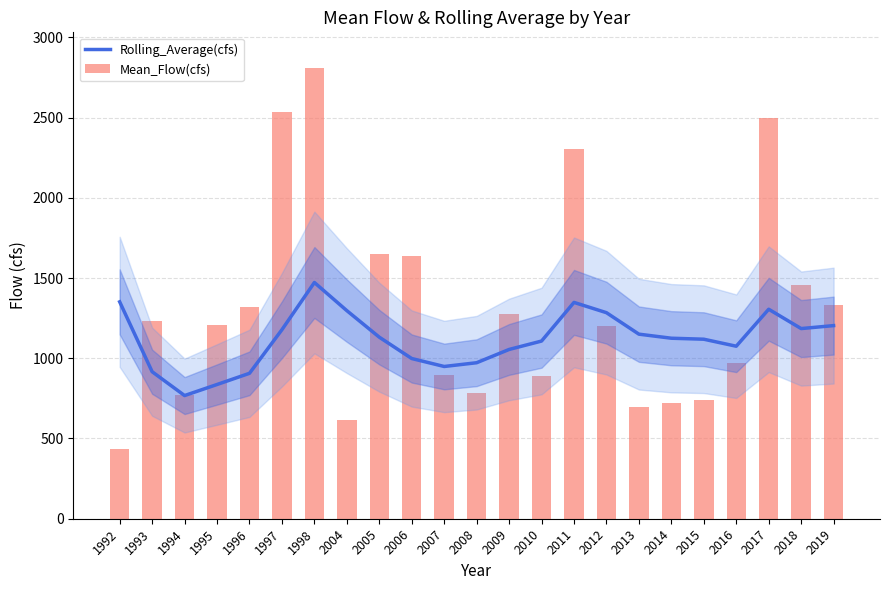

Which category has the highest value in the Mean_Flow(cfs) series?

1998